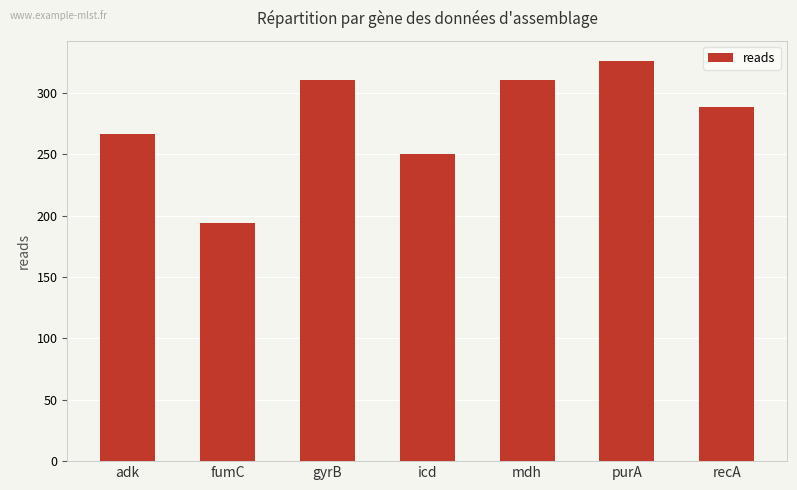

What is the sum of the values at icd and fumC?

444